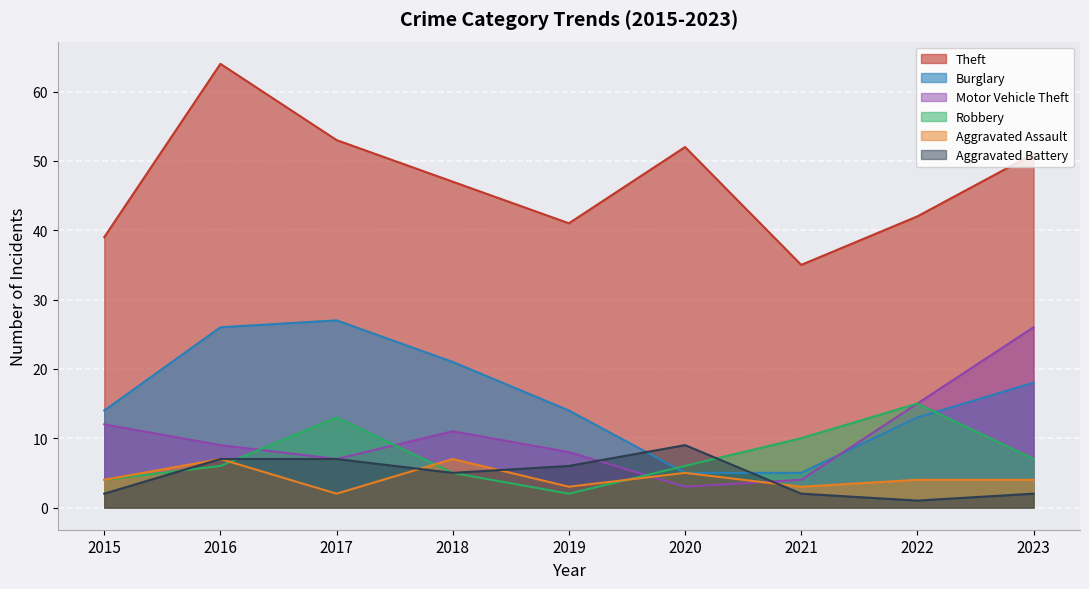

How many series are shown in this chart?

6